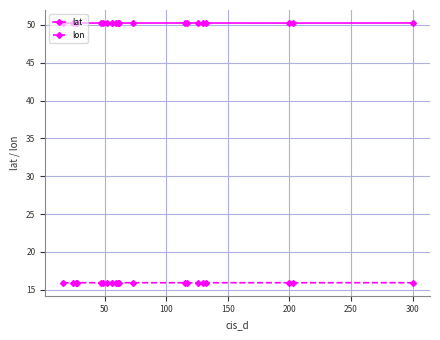

Which series has the largest total across all categories?

lat